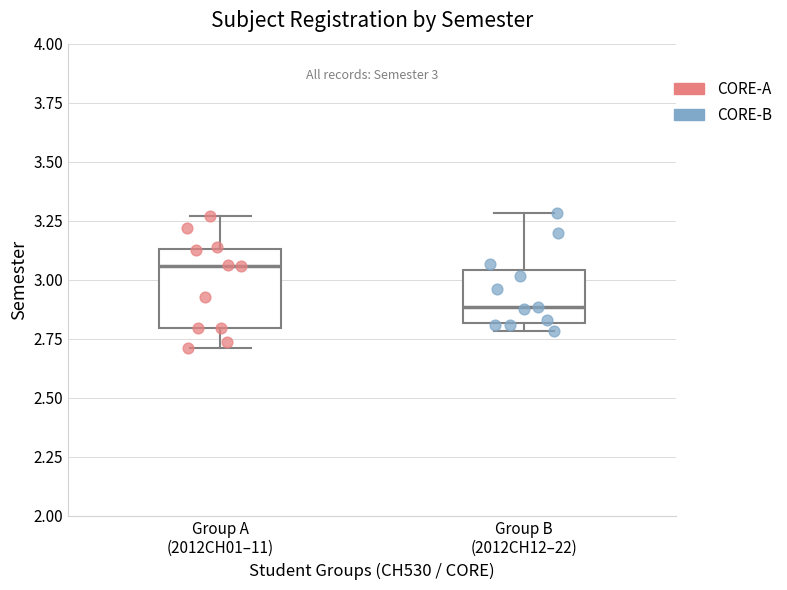

Comparing the boxes themselves (not the whiskers), which one is the tallest?

Group A (2012CH01–11)